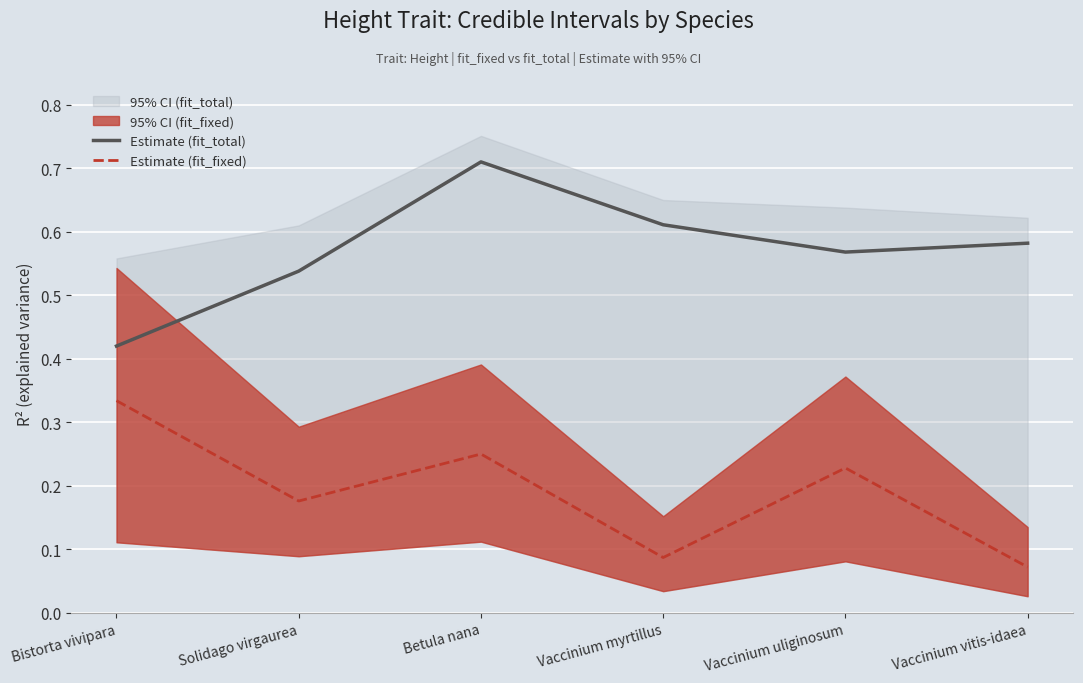

What is the difference between the maximum and second lowest values in the Estimate (fit_fixed) series?

0.2